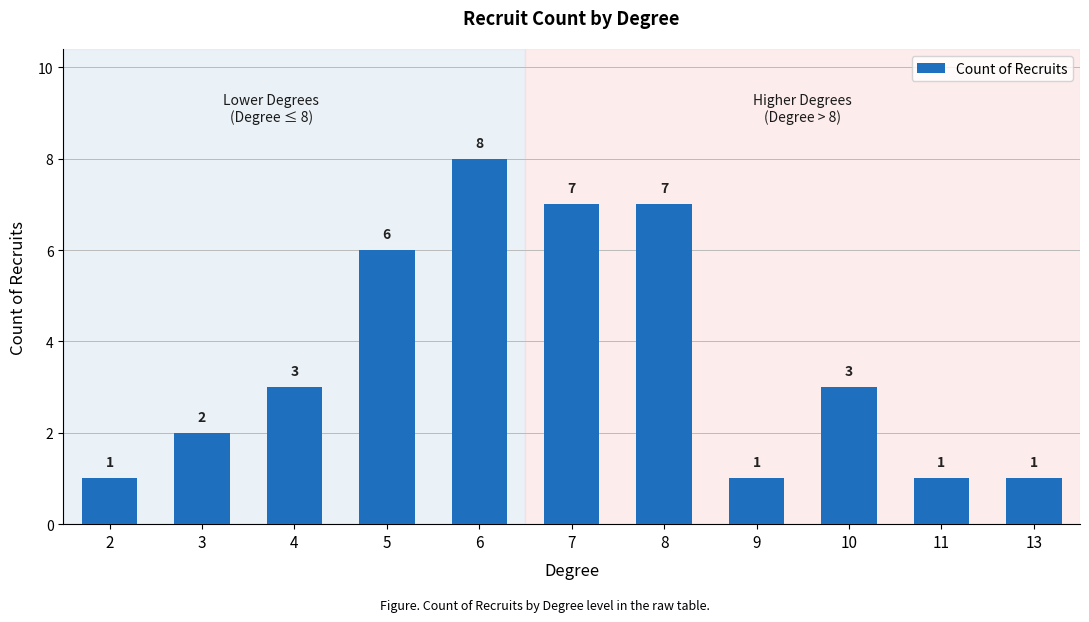

How many values are below 3?

5